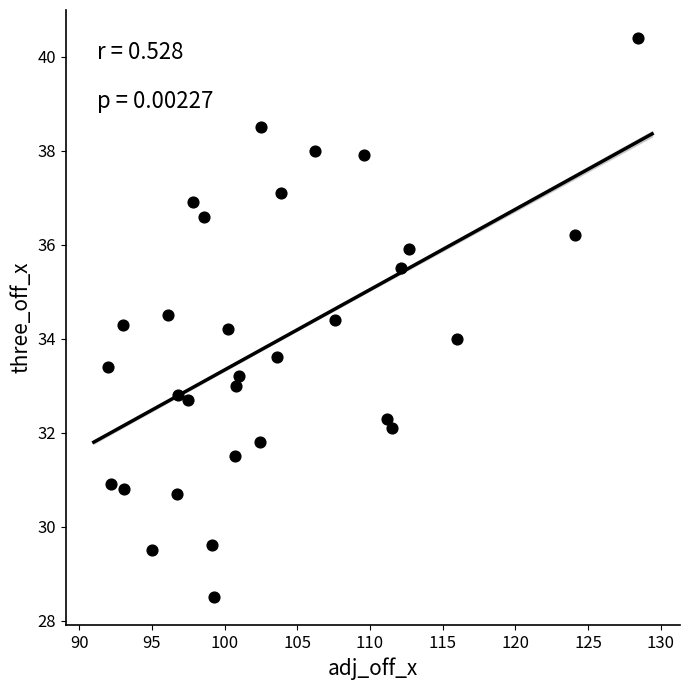

What is the range of Y values (max minus min)?

11.9